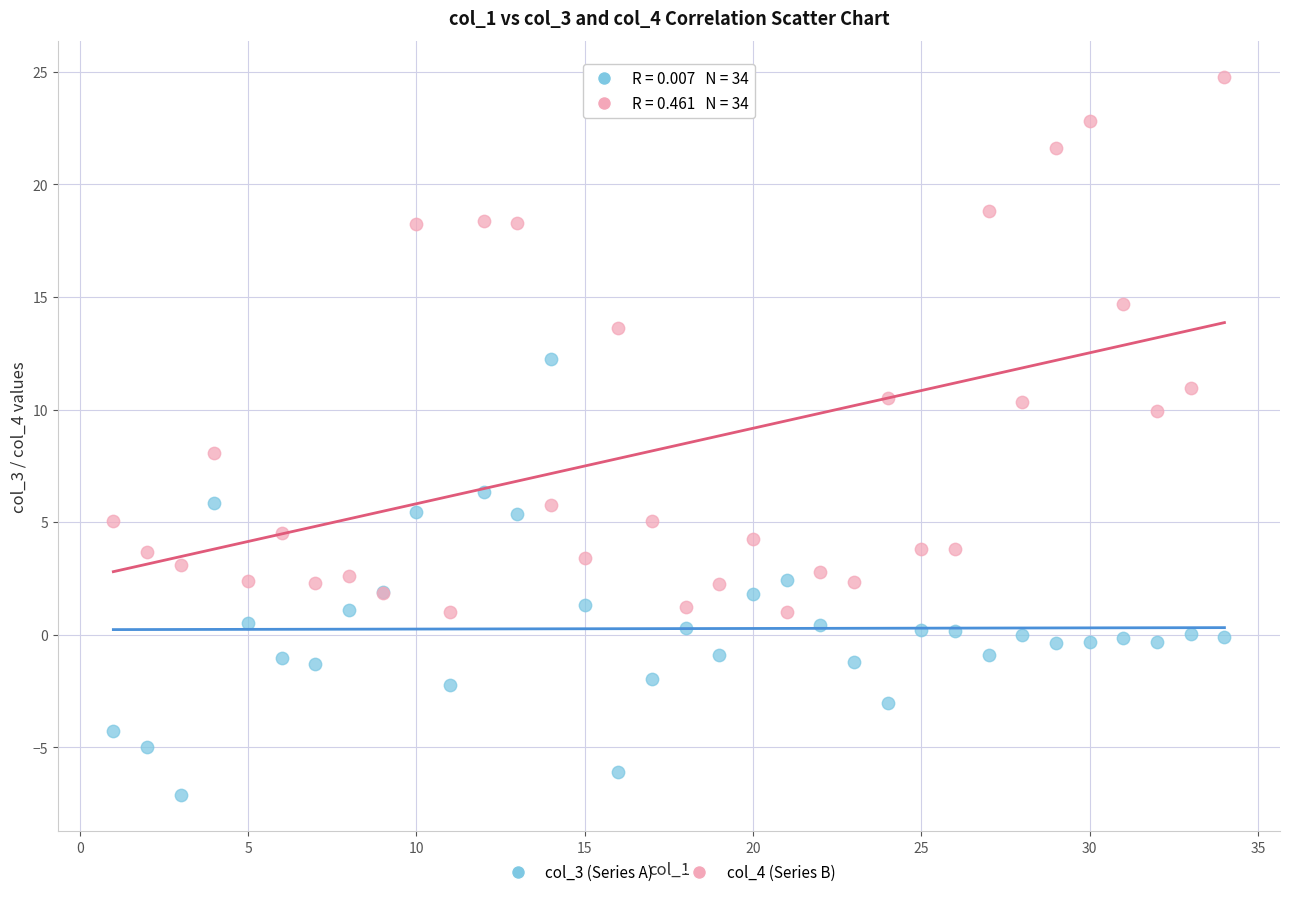

Which series reaches the minimum Y coordinate?

col_3 (Series A)